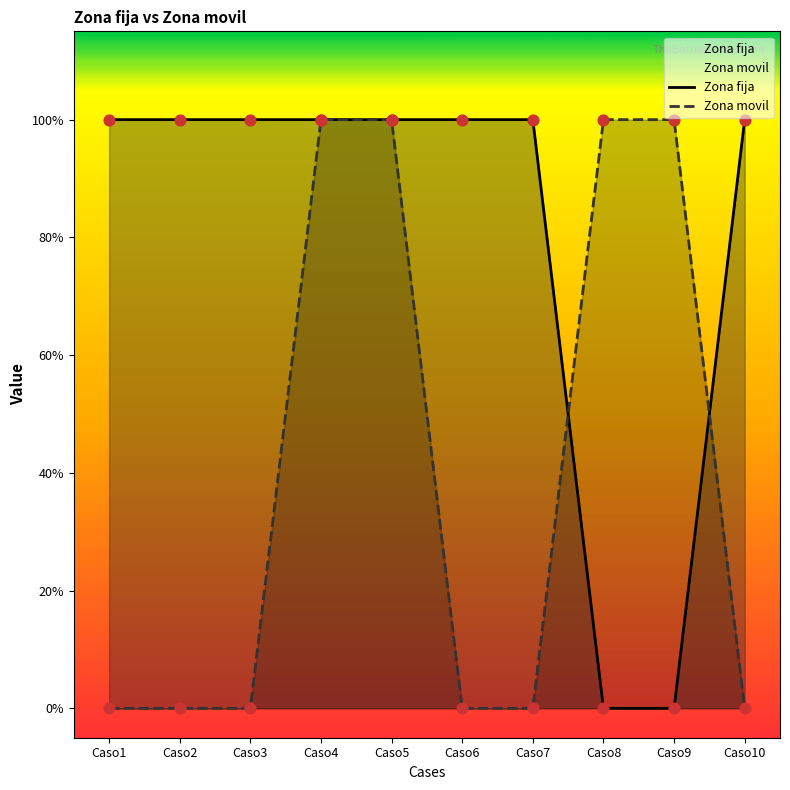

At which category is the sum across all series the highest?

Caso4